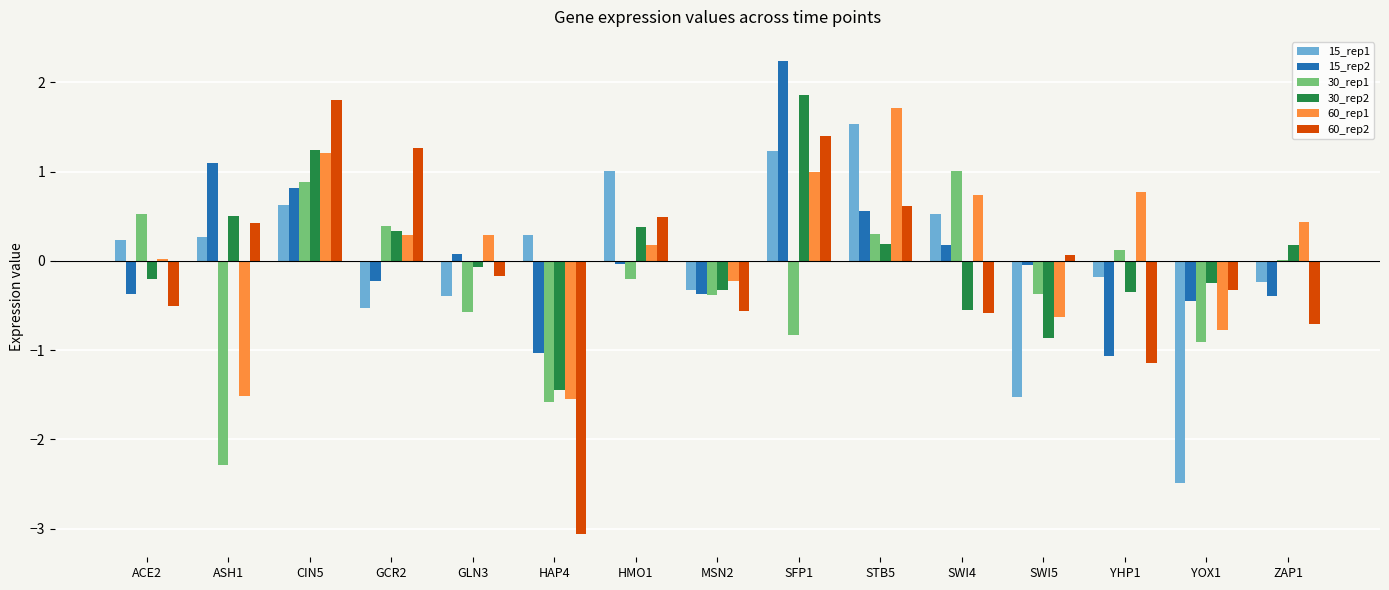

What is the sum of all 15_rep2 values?

1.0